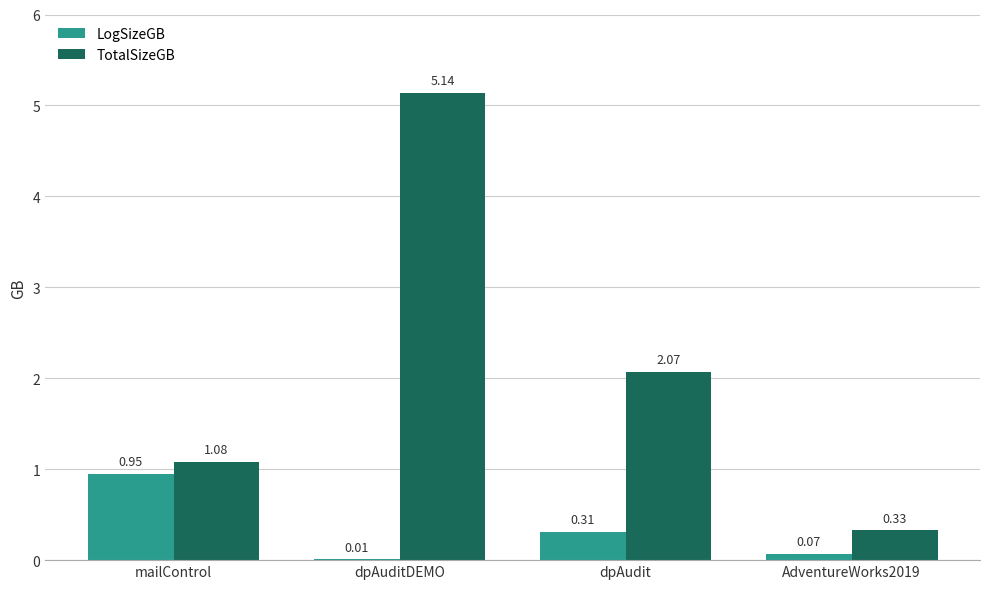

What is the sum of the LogSizeGB values at mailControl and dpAudit?

1.3